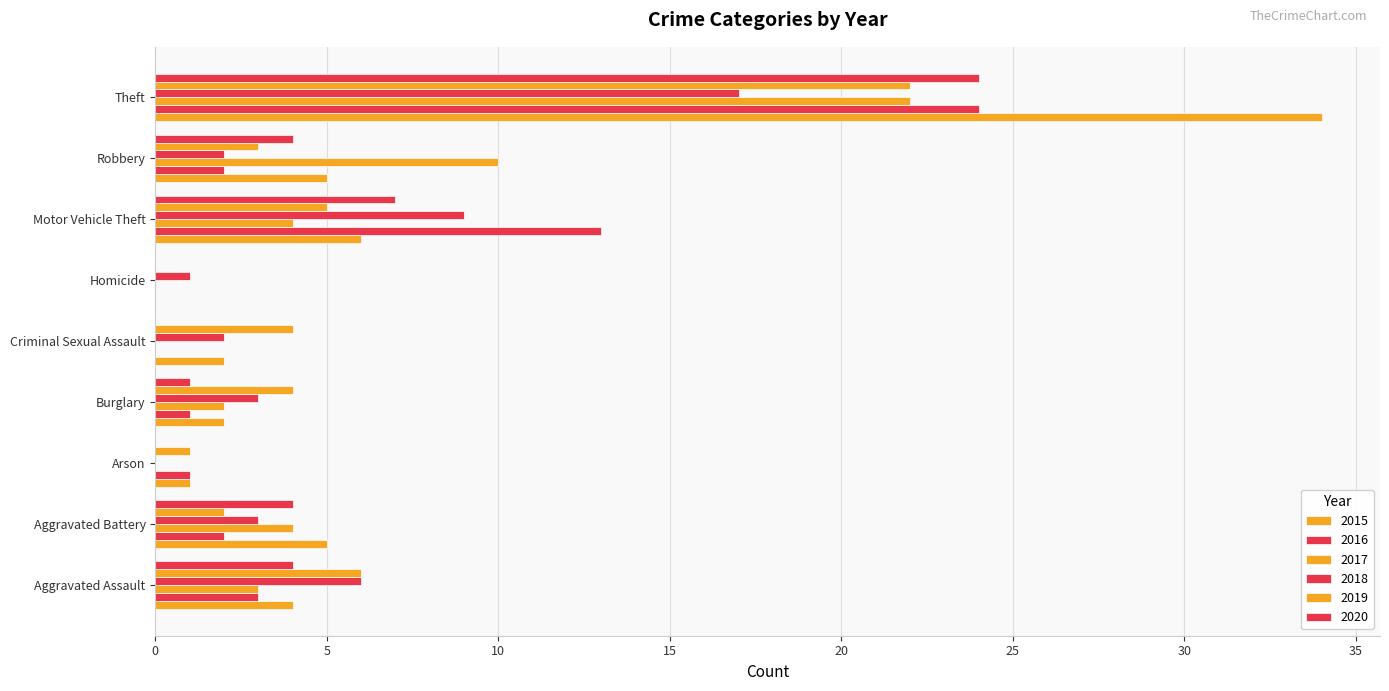

How many values in 2015 are above zero?

8